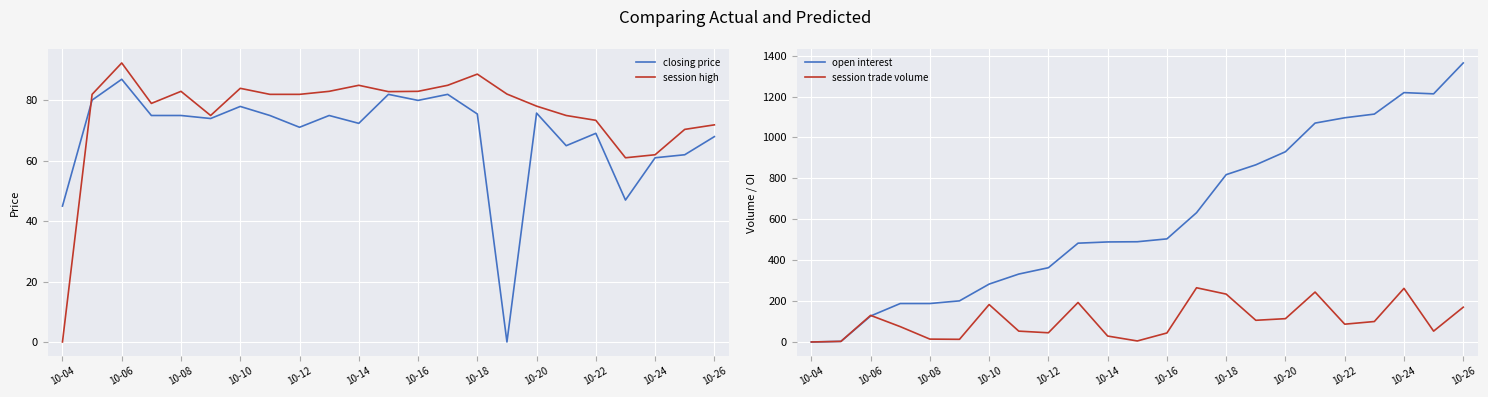

At which category does session trade volume reach its first local peak?

10-06